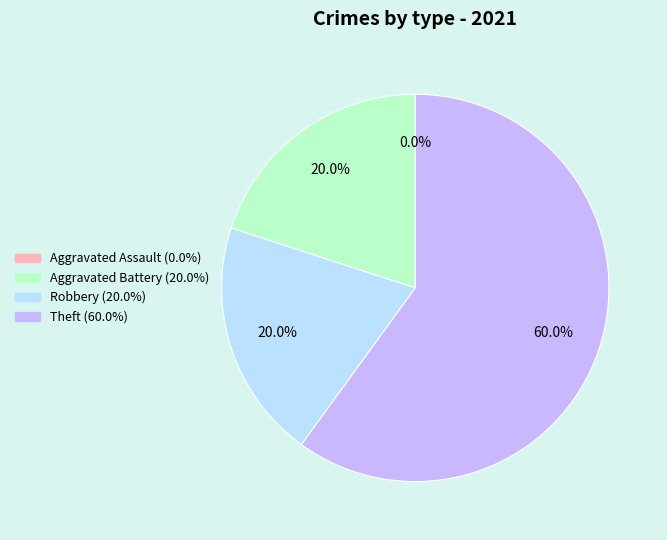

Combined, what portion of the pie is Theft and Aggravated Assault?

60.0%